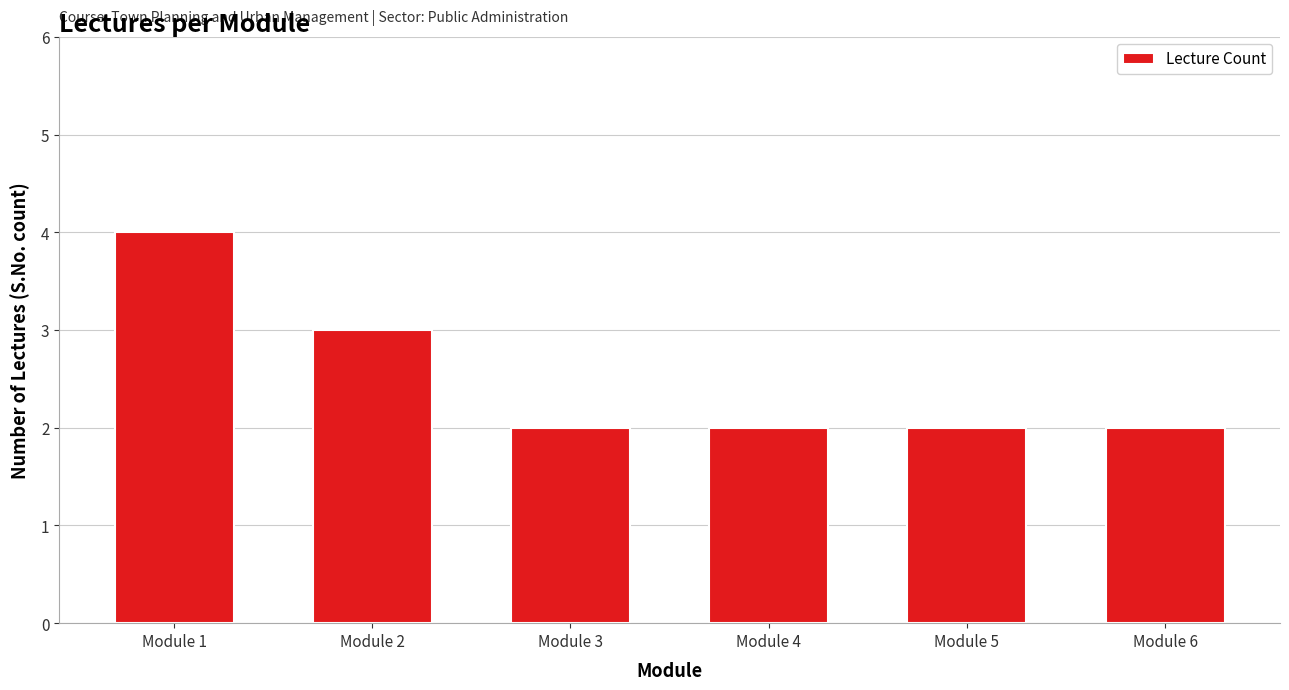

What is the approximate value at Module 1?

4